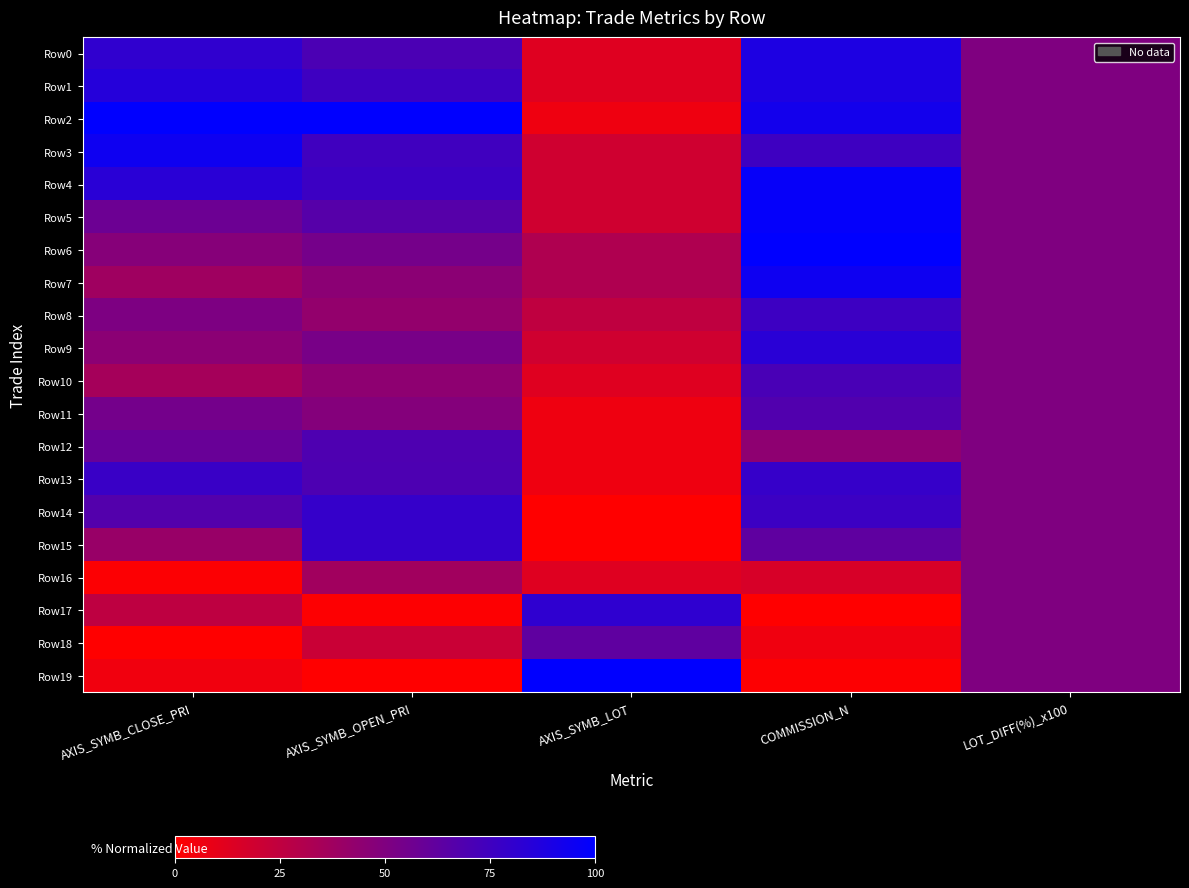

Rank the series by their maximum value, from lowest to highest.

Row16, Row18, Row11, Row12, Row10, Row8, Row13, Row14, Row15, Row17, Row9, Row1, Row0, Row7, Row3, Row4, Row5, Row2, Row6, Row19